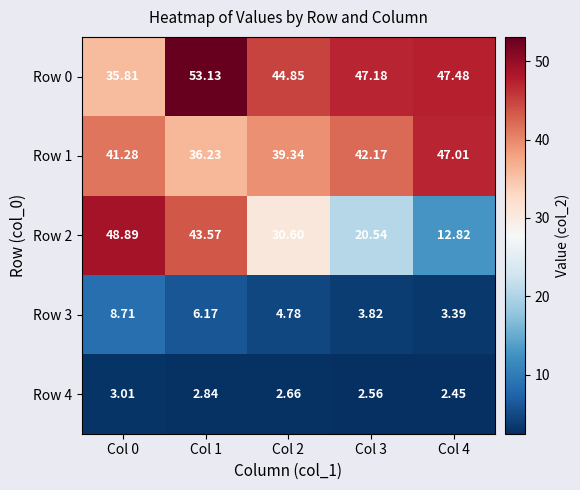

Is the value of Row 2 at Col 2 greater than the value of Row 4 at Col 4?

Yes